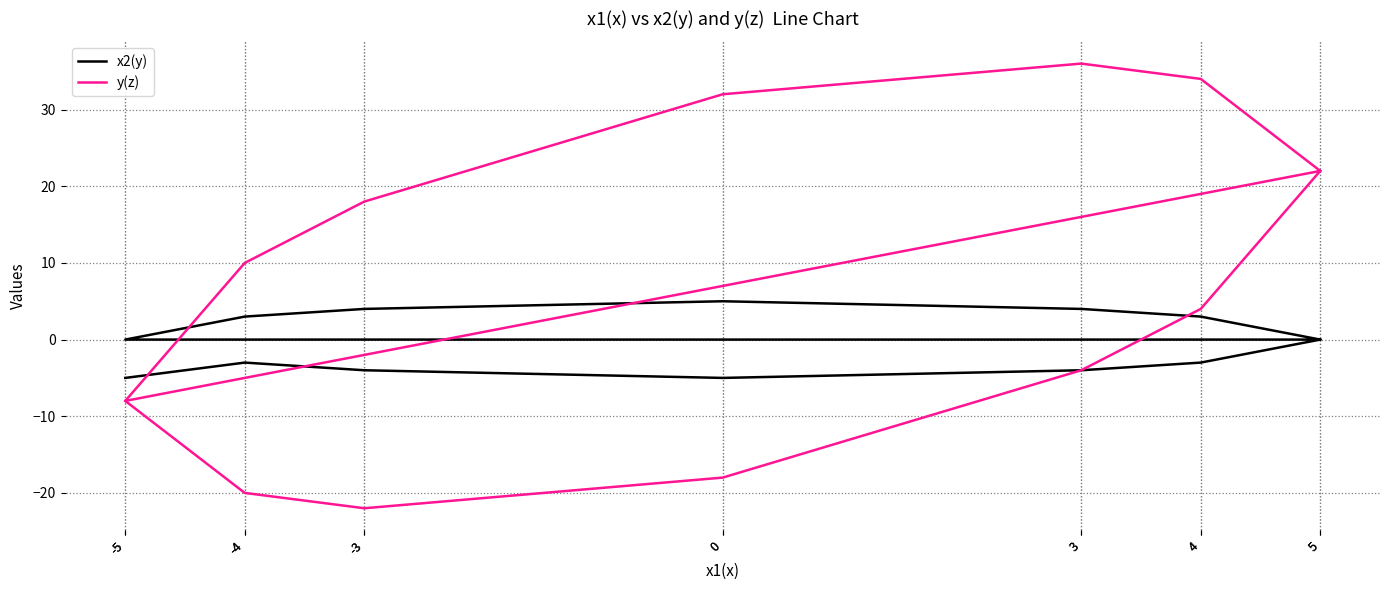

The y(z) series shows -22 at -3. True or false?

True